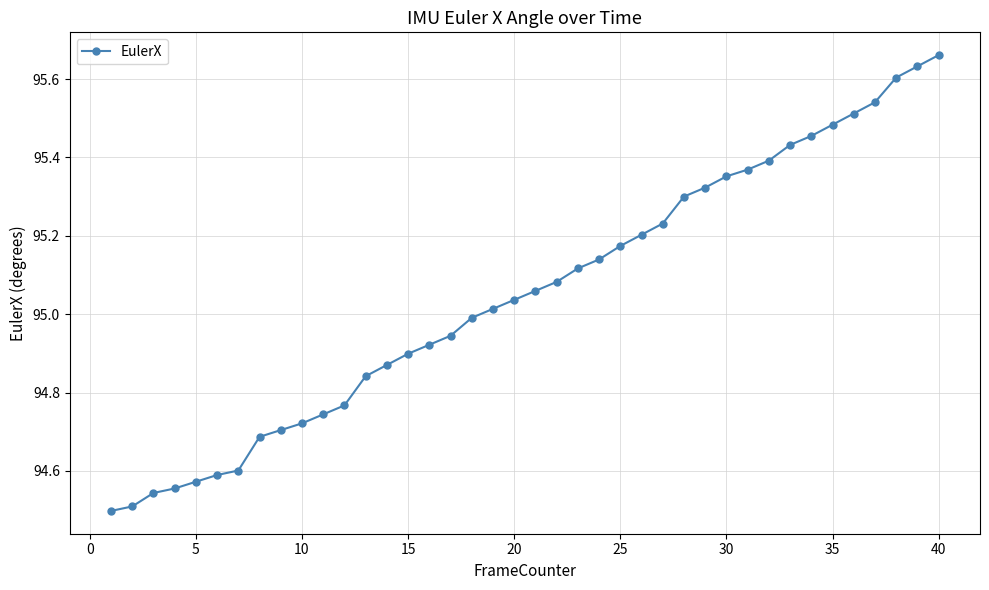

What is the difference between the maximum and minimum values?

1.2